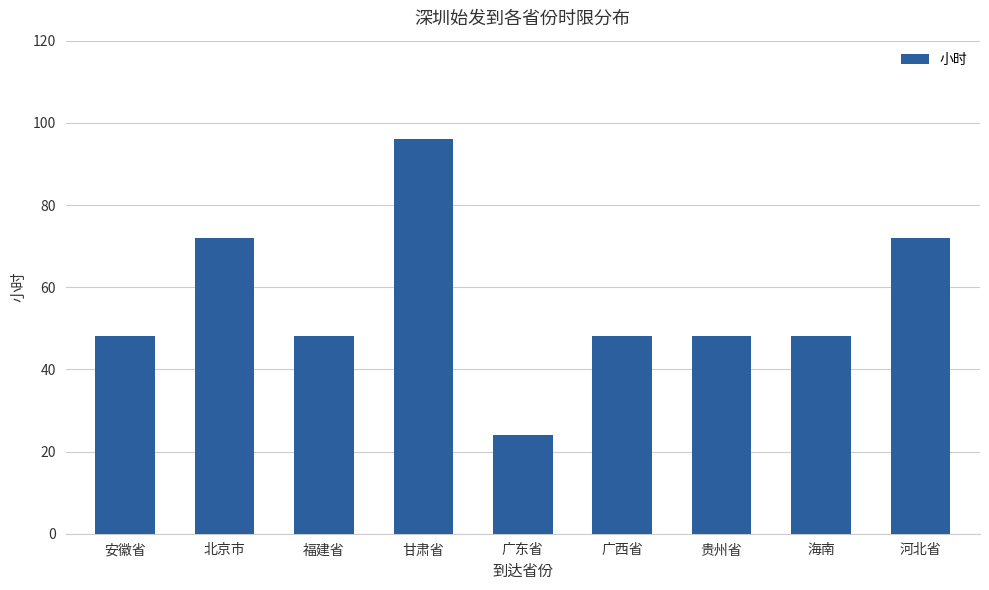

Read the value at 河北省.

72